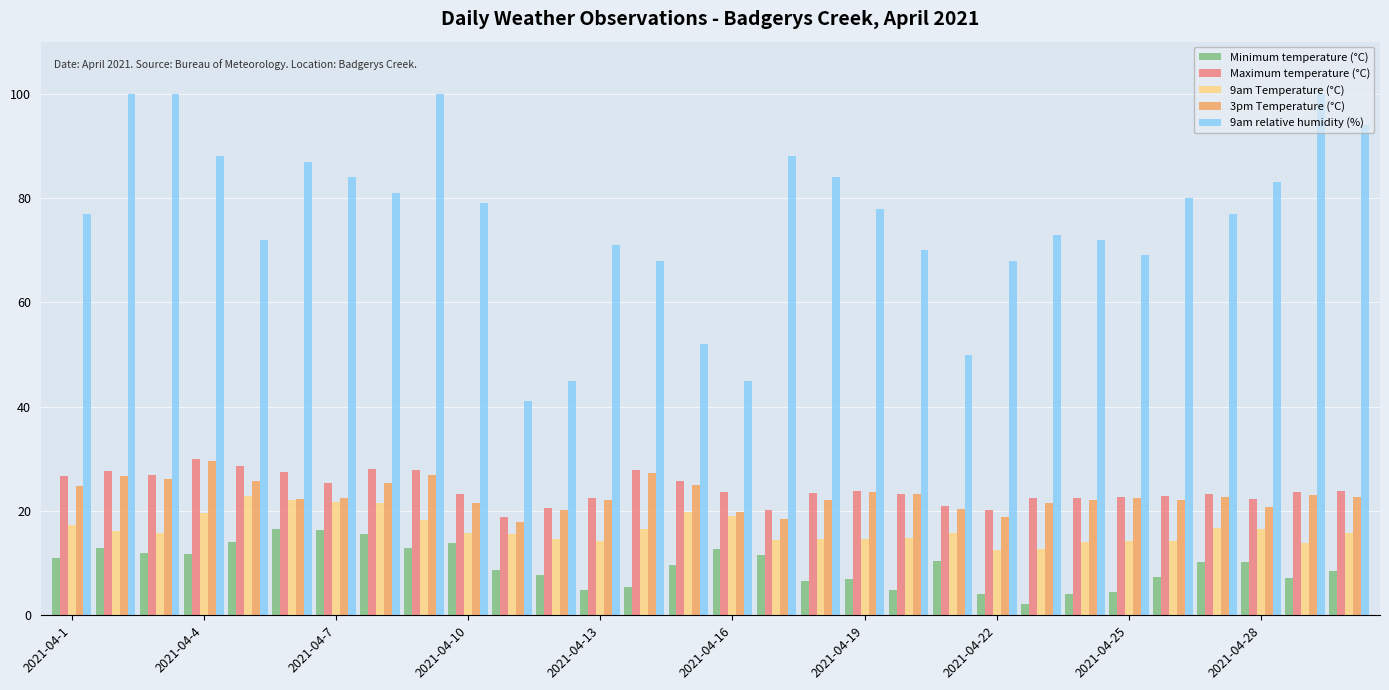

What is the average value of the 9am Temperature (°C) series?

16.6